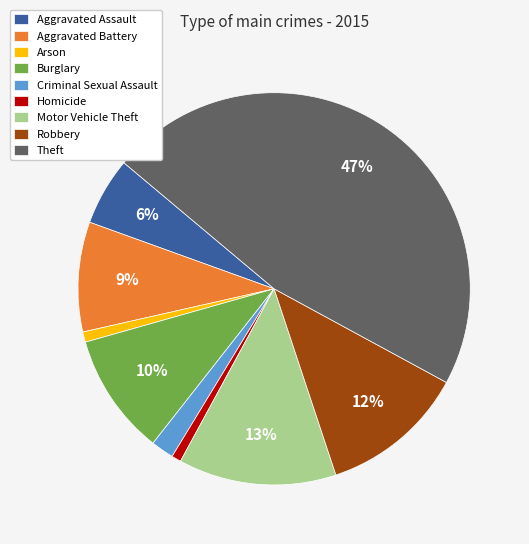

Does Criminal Sexual Assault account for over 50% of the chart?

No